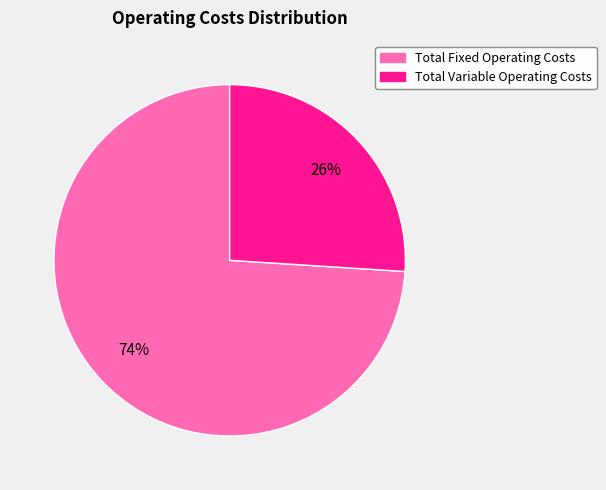

To the nearest percent, what percentage of the pie is Total Variable Operating Costs?

26%